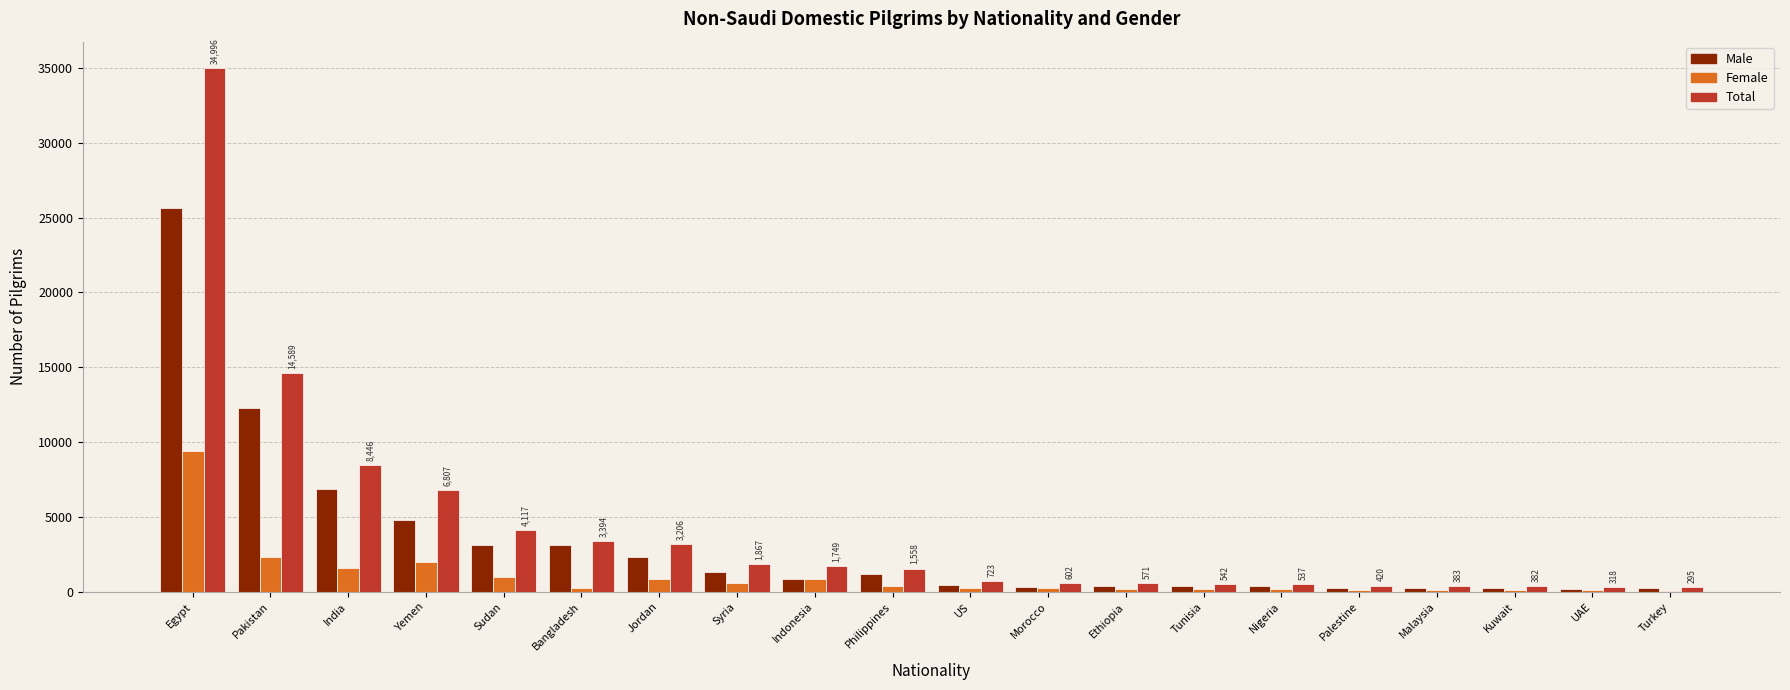

What is the greatest value displayed?

34996